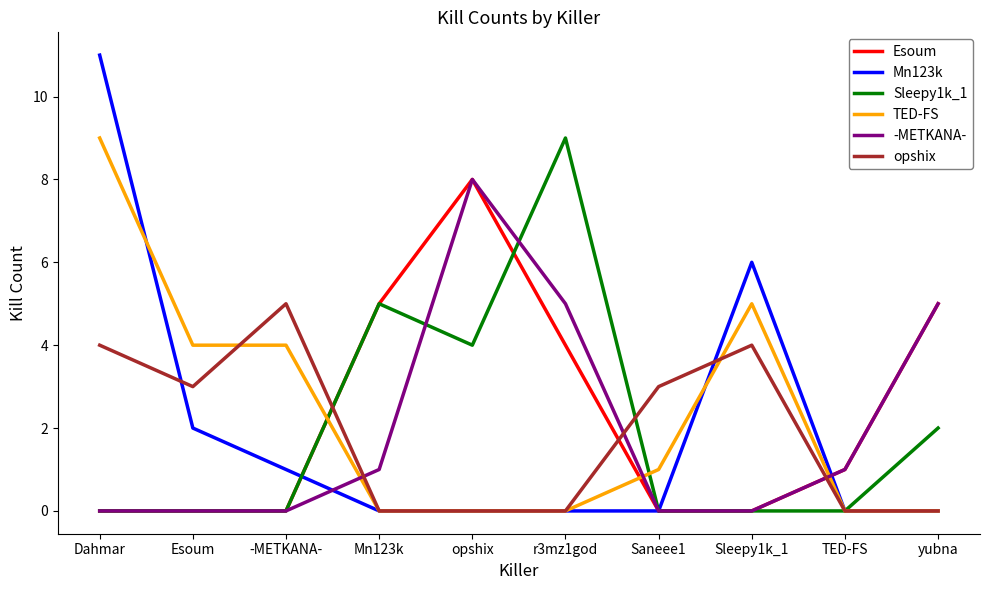

Reading left to right, list all the values displayed in this chart.

Esoum: Dahmar=0	Esoum=0	-METKANA-=0	Mn123k=5	opshix=8	r3mz1god=4	Saneee1=0	Sleepy1k_1=0	TED-FS=1	yubna=5
Mn123k: Dahmar=11	Esoum=2	-METKANA-=1	Mn123k=0	opshix=0	r3mz1god=0	Saneee1=0	Sleepy1k_1=6	TED-FS=0	yubna=0
Sleepy1k_1: Dahmar=0	Esoum=0	-METKANA-=0	Mn123k=5	opshix=4	r3mz1god=9	Saneee1=0	Sleepy1k_1=0	TED-FS=0	yubna=2
TED-FS: Dahmar=9	Esoum=4	-METKANA-=4	Mn123k=0	opshix=0	r3mz1god=0	Saneee1=1	Sleepy1k_1=5	TED-FS=0	yubna=0
-METKANA-: Dahmar=0	Esoum=0	-METKANA-=0	Mn123k=1	opshix=8	r3mz1god=5	Saneee1=0	Sleepy1k_1=0	TED-FS=1	yubna=5
opshix: Dahmar=4	Esoum=3	-METKANA-=5	Mn123k=0	opshix=0	r3mz1god=0	Saneee1=3	Sleepy1k_1=4	TED-FS=0	yubna=0